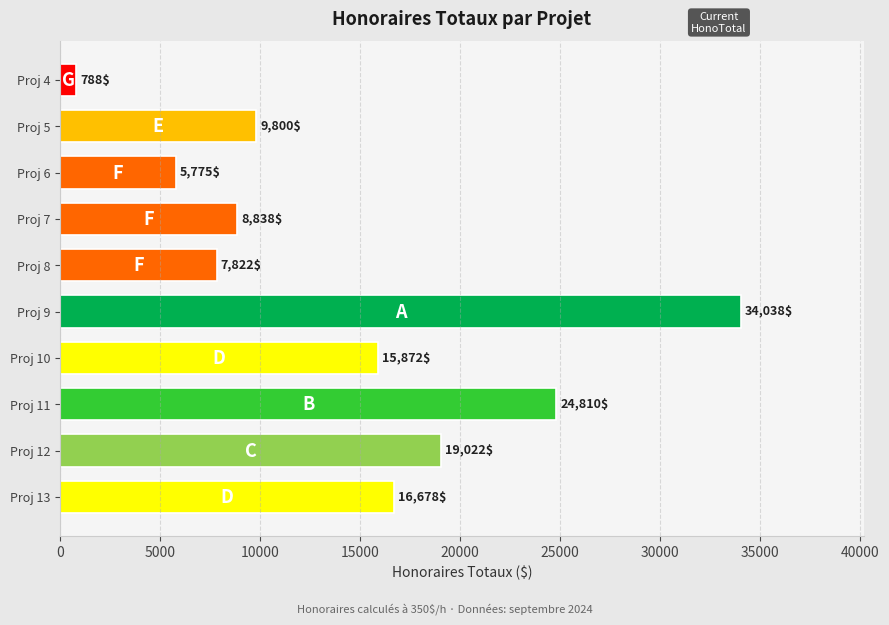

What is the smallest value displayed?

787.5